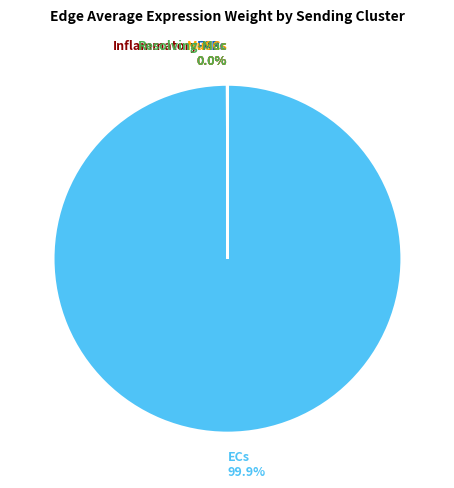

Does any single category account for the majority?

Yes